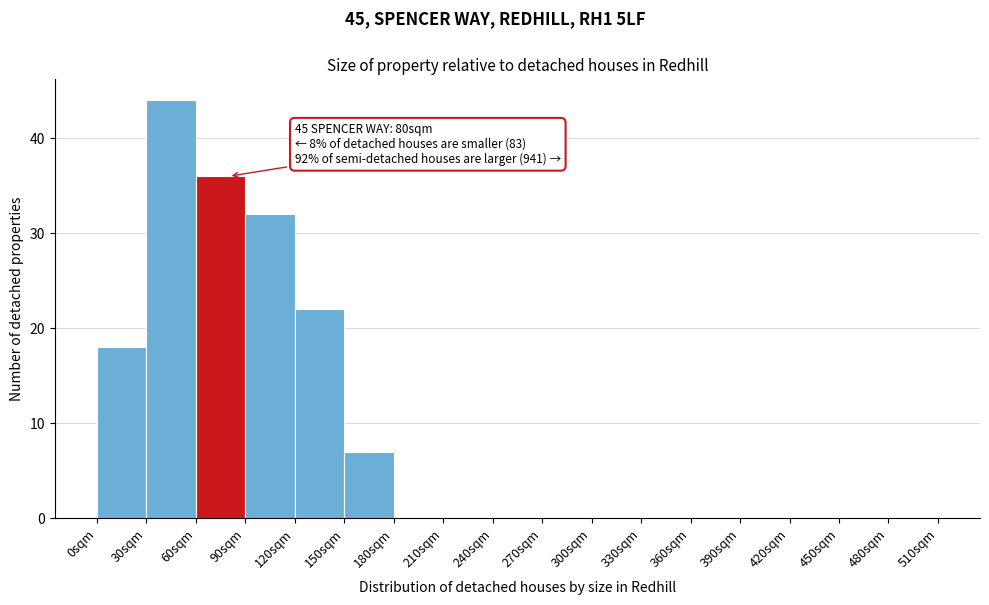

Which range on the x-axis has the tallest bar?

30 to 60